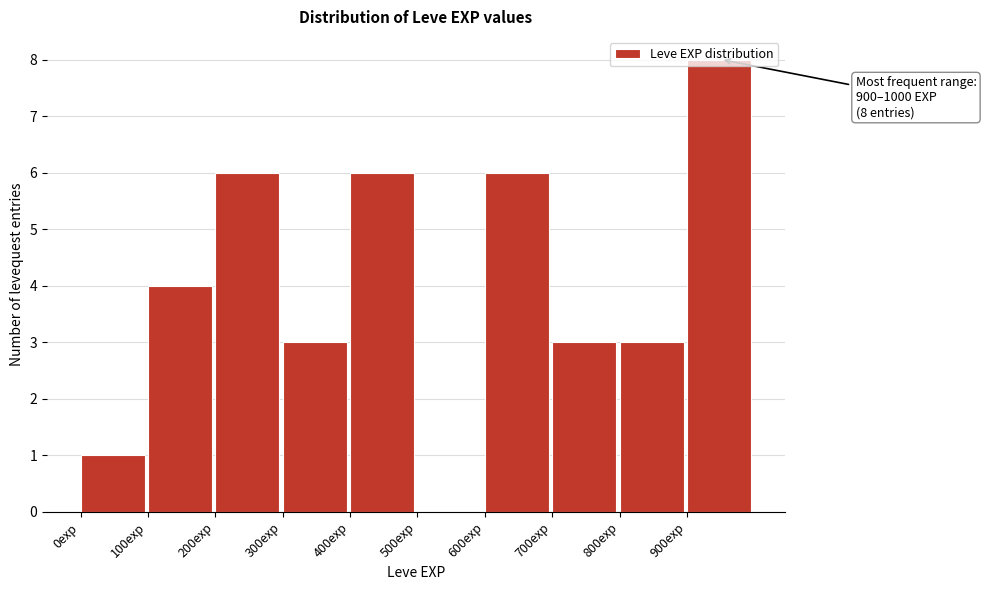

Over which range of the x-axis is the bar tallest?

900 to 1000